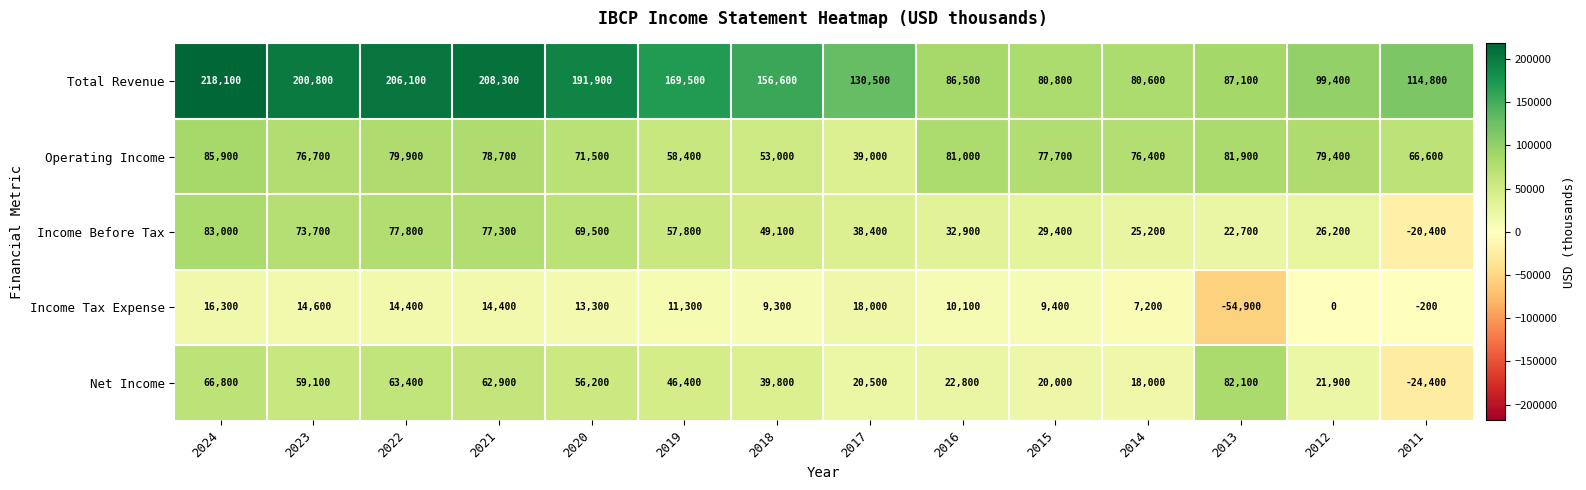

The value of Income Before Tax at 2011 is -35221. True or false?

False